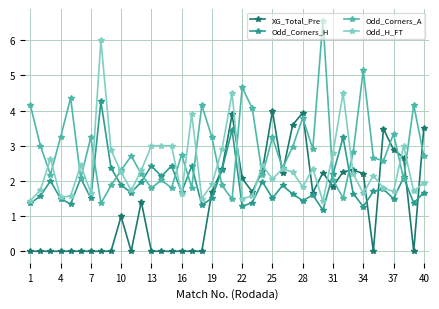

In Odd_Corners_H, how many points are higher than both neighbors (excluding endpoints)?

13